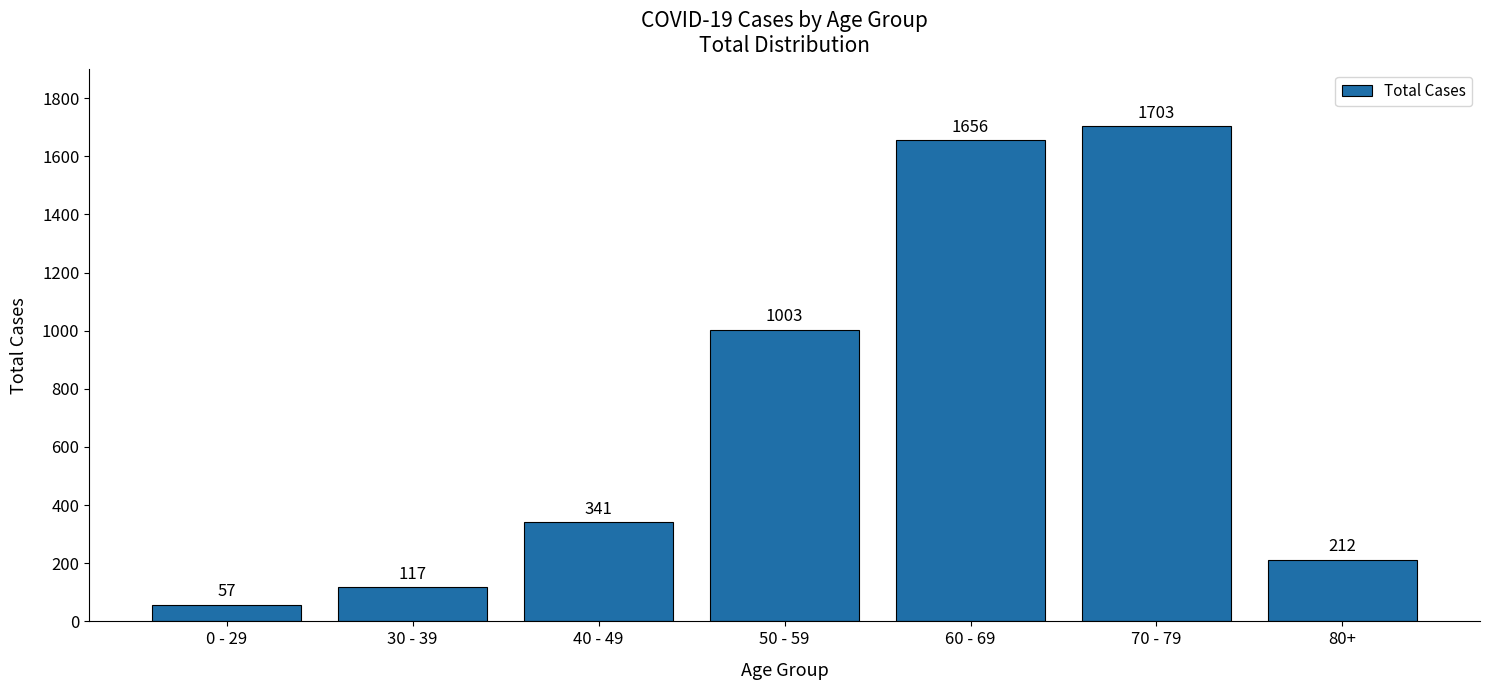

What is the sum of all values?

5089